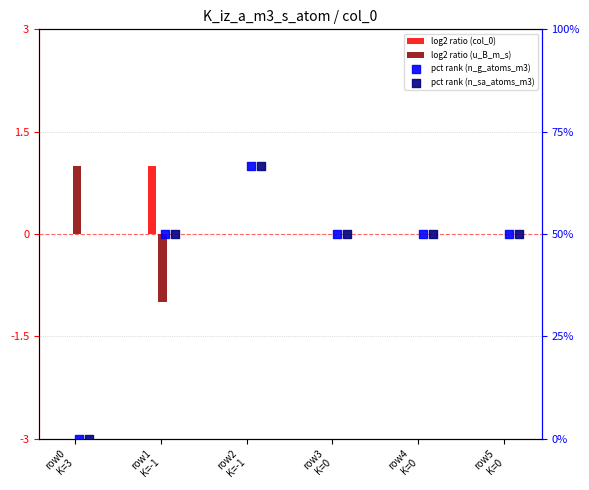

Which series reaches the maximum Y coordinate?

pct rank (n_g_atoms_m3)